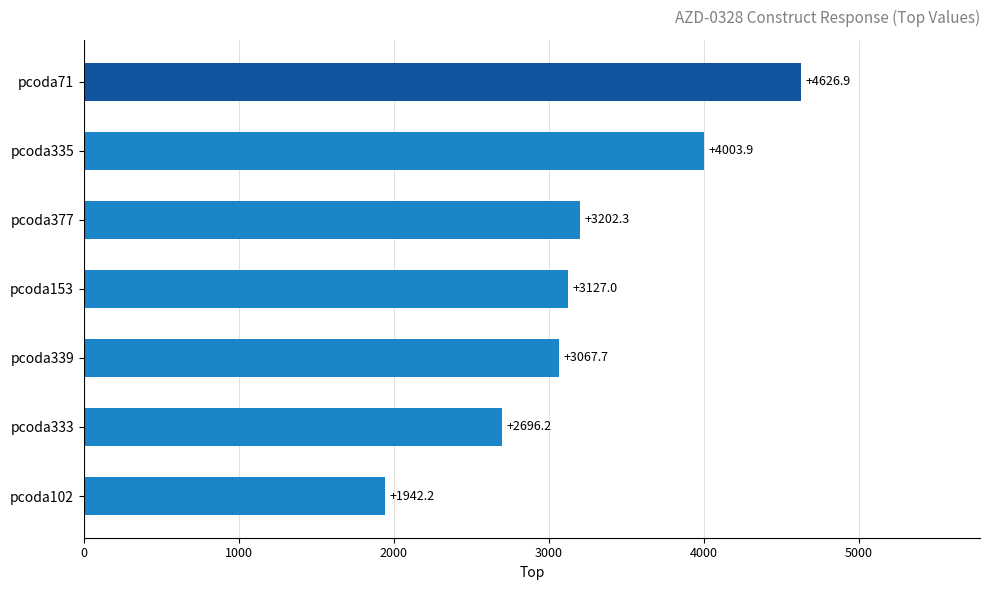

Count the number of categories in the chart.

7